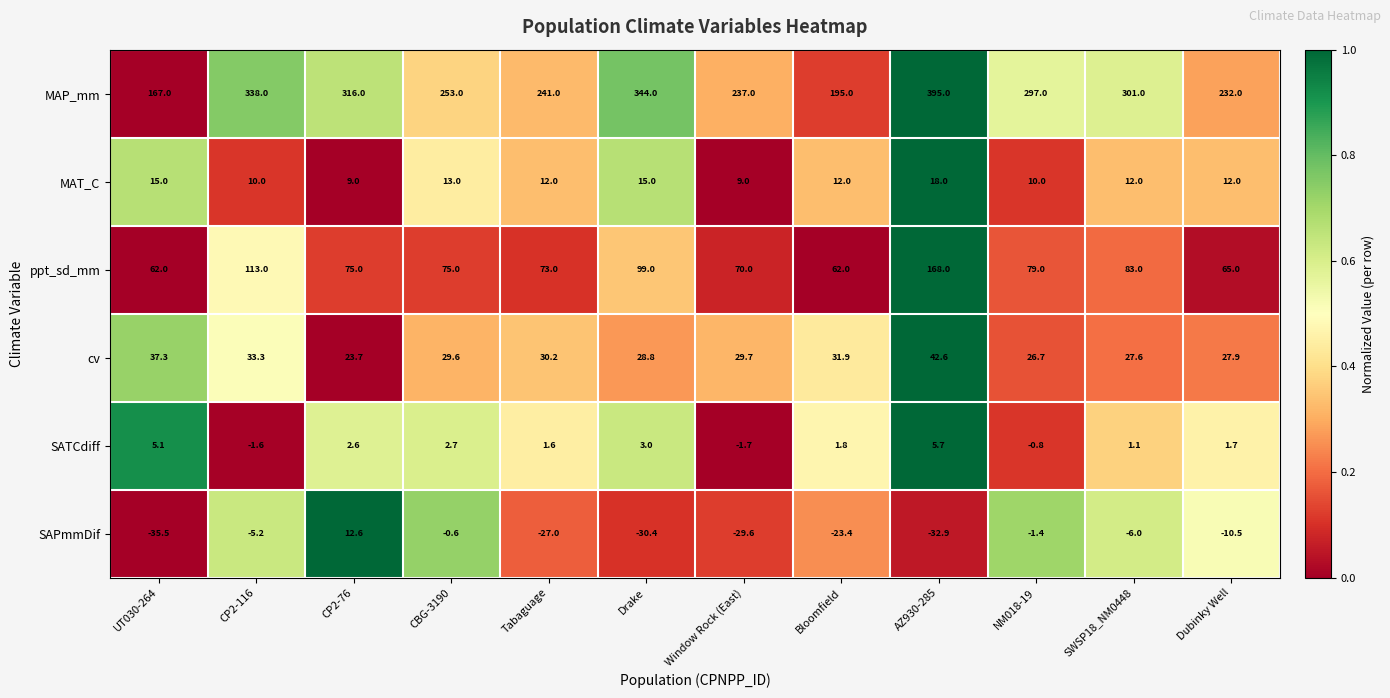

Read the cv value at UT030-264.

37.3